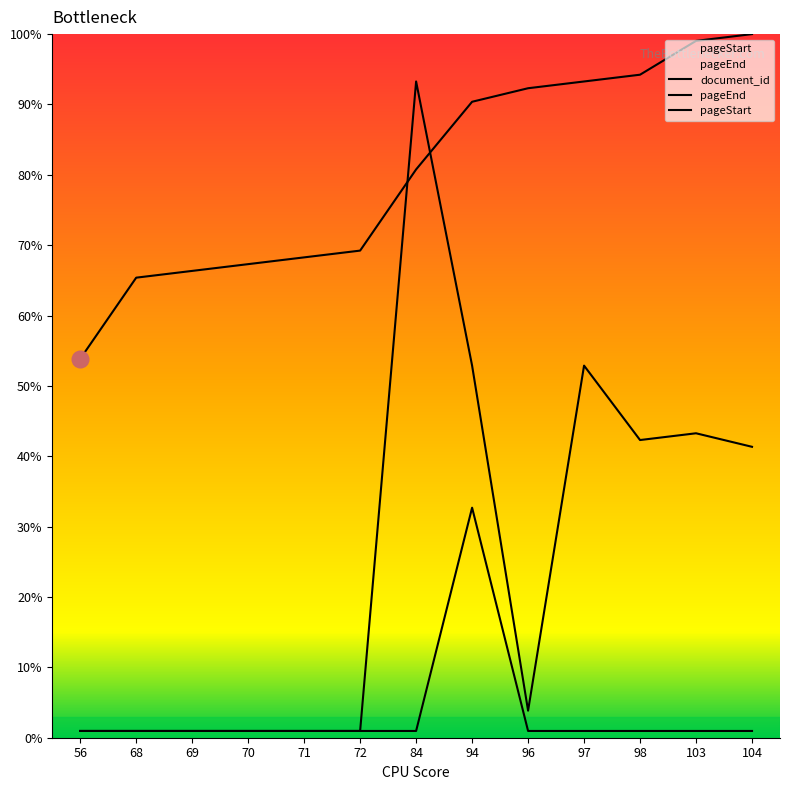

True or false: pageEnd has more than 1 points higher than both neighbors.

True